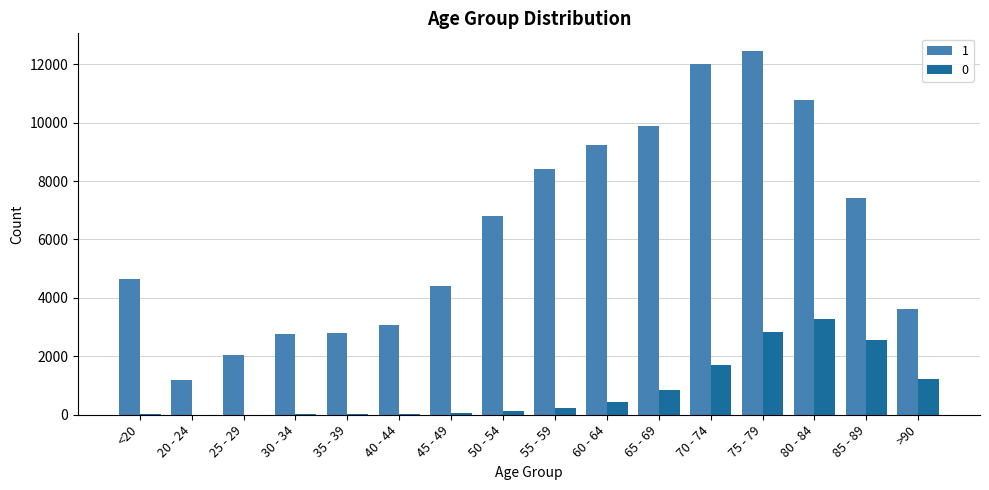

What is the greatest value displayed?

12434